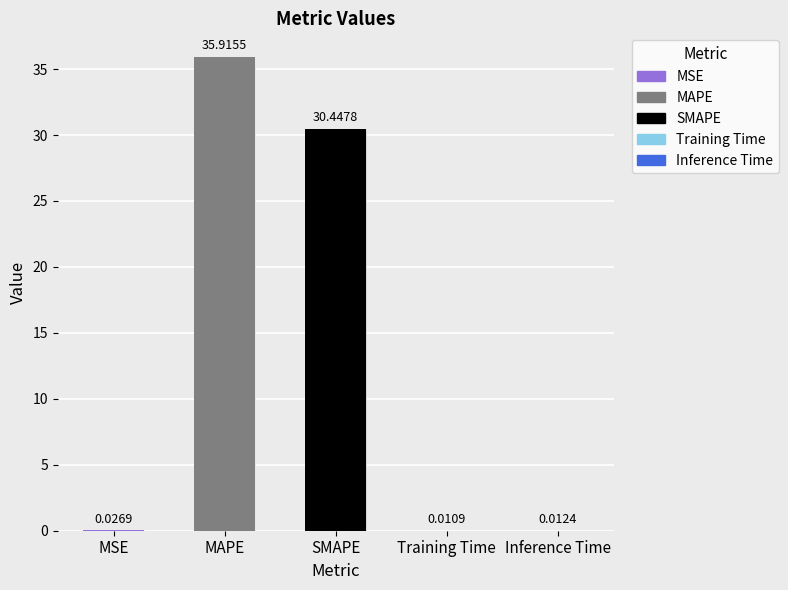

Reading right to left, transcribe all the data shown in this chart.

Inference Time=0.0	Training Time=0.0	SMAPE=30.4	MAPE=35.9	MSE=0.0